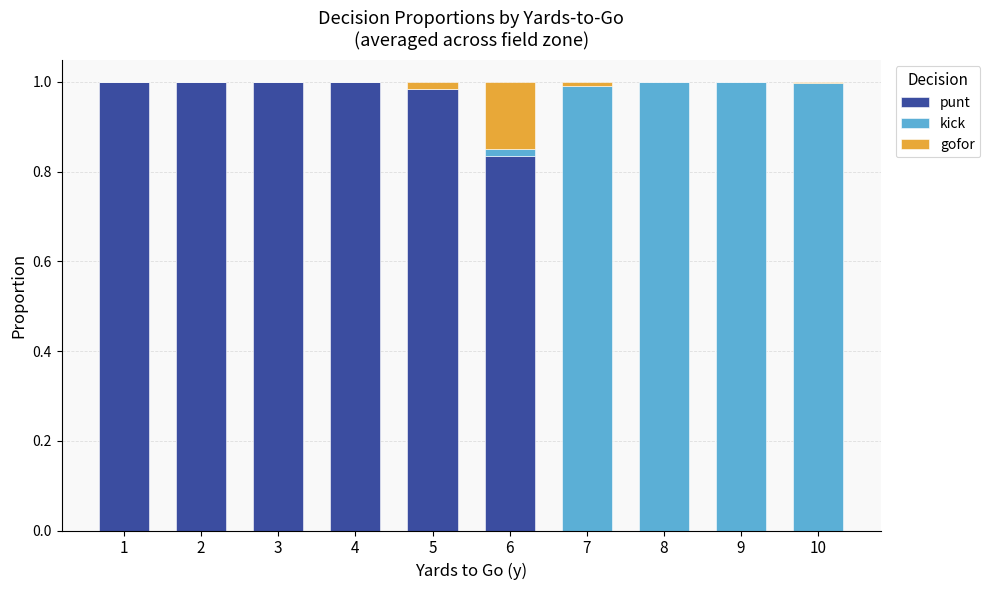

What are all the series names shown in the legend?

punt, kick, gofor